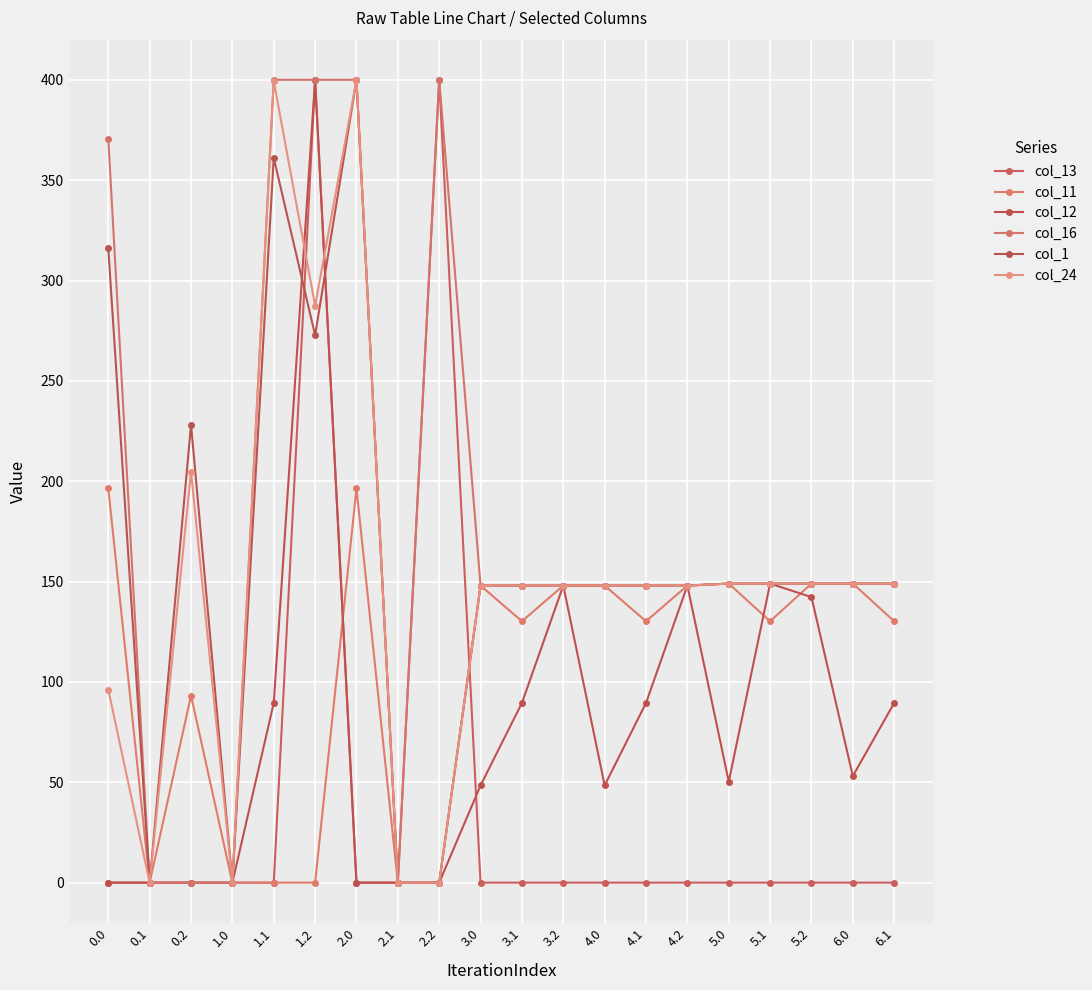

How many intersections are there between col_12 and col_11?

3